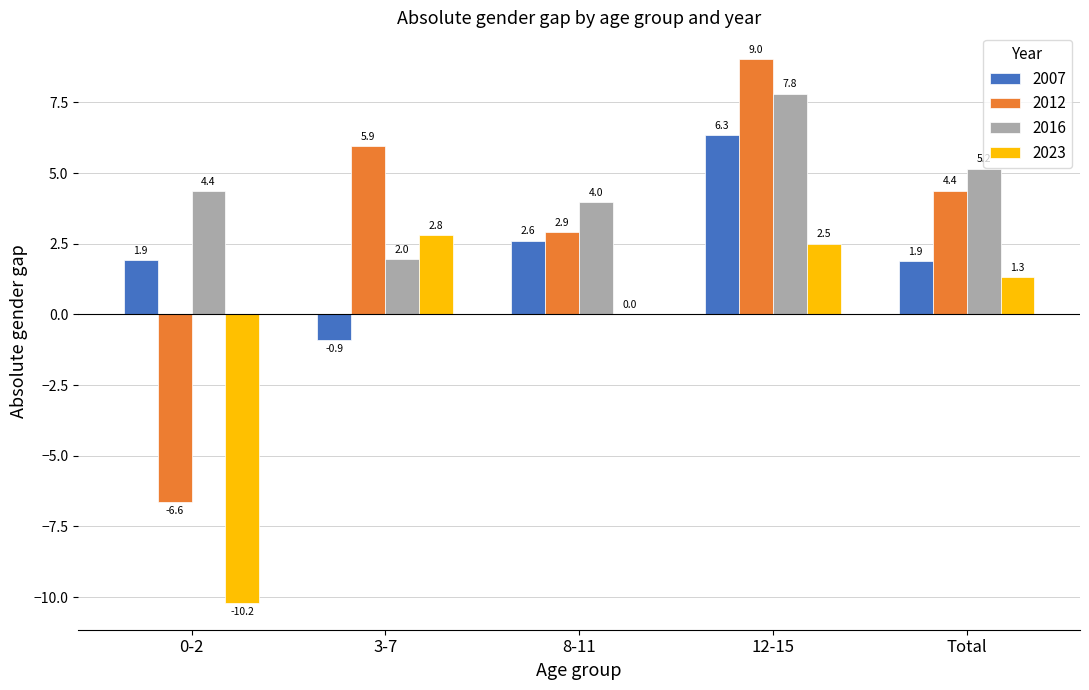

Read the 2023 value at Total.

1.3